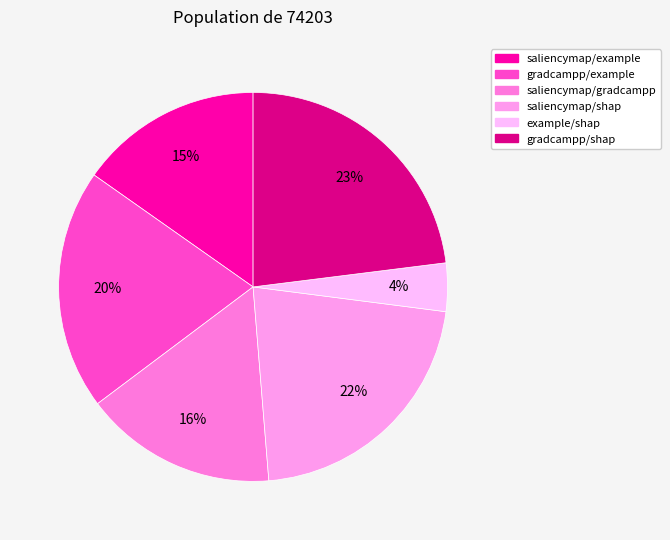

To the nearest percent, what portion does saliencymap/shap represent?

22%